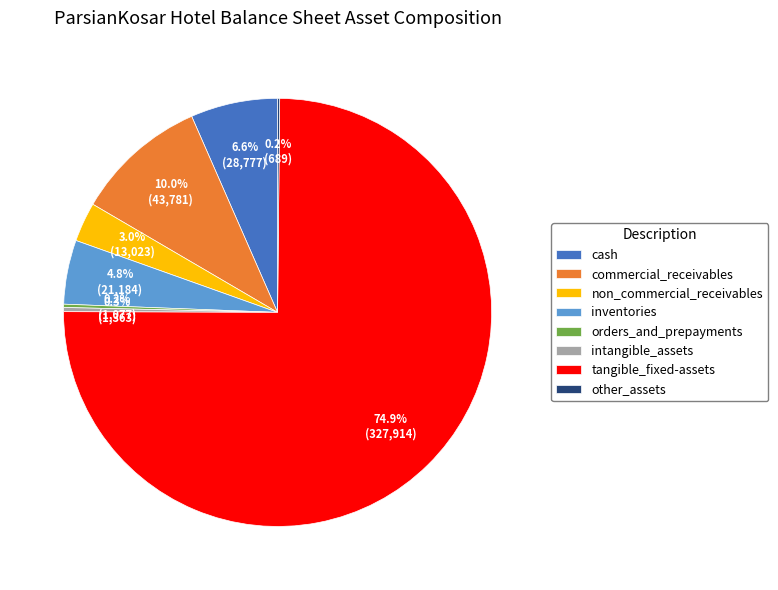

Is there any slice that represents more than half of the pie?

Yes